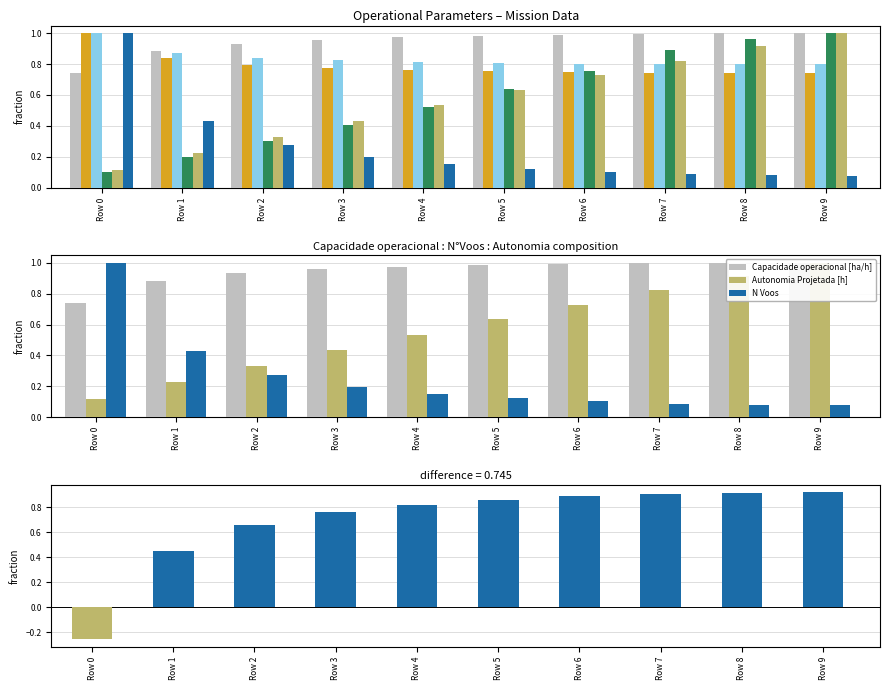

The value of Autonomia Projetada [h] at Row 2 is 0.5. True or false?

False